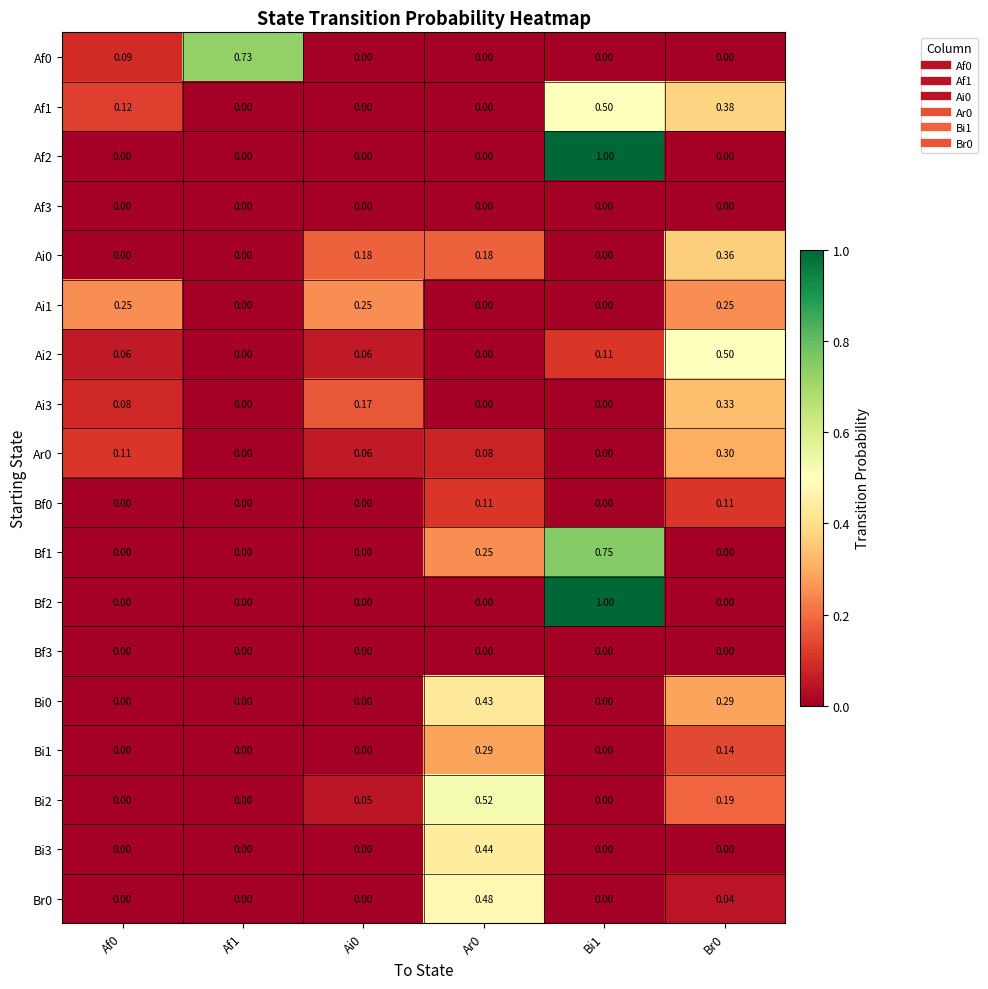

Is the value of Ai2 at Bi1 greater than the value of Ai0 at Ai0?

No